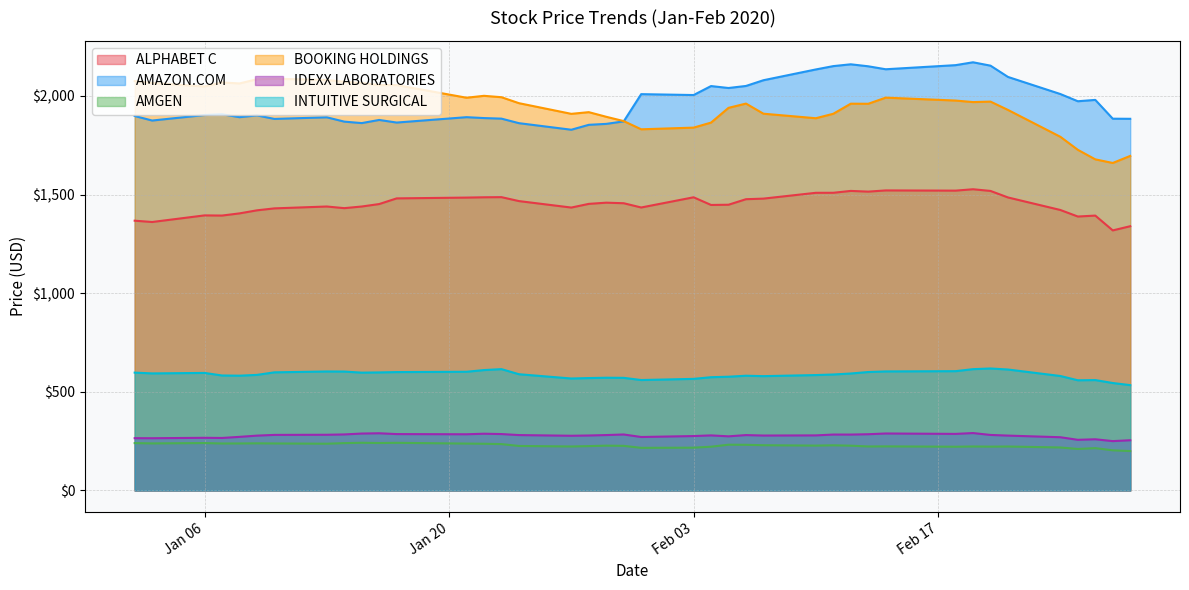

What is the minimum value shown in the chart?

199.7